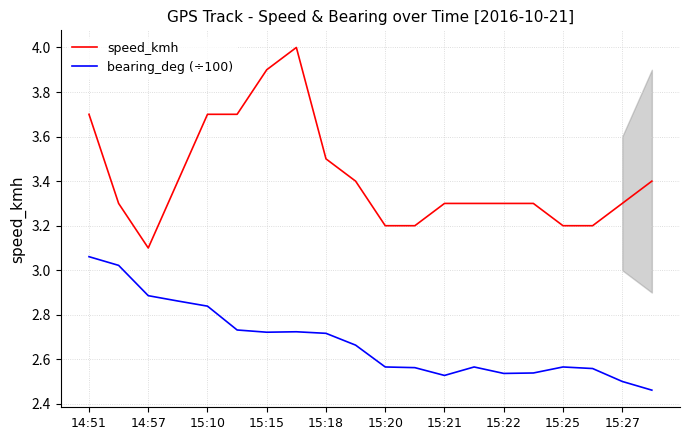

Rank the series by their average value, from lowest to highest.

bearing_deg (÷100), speed_kmh